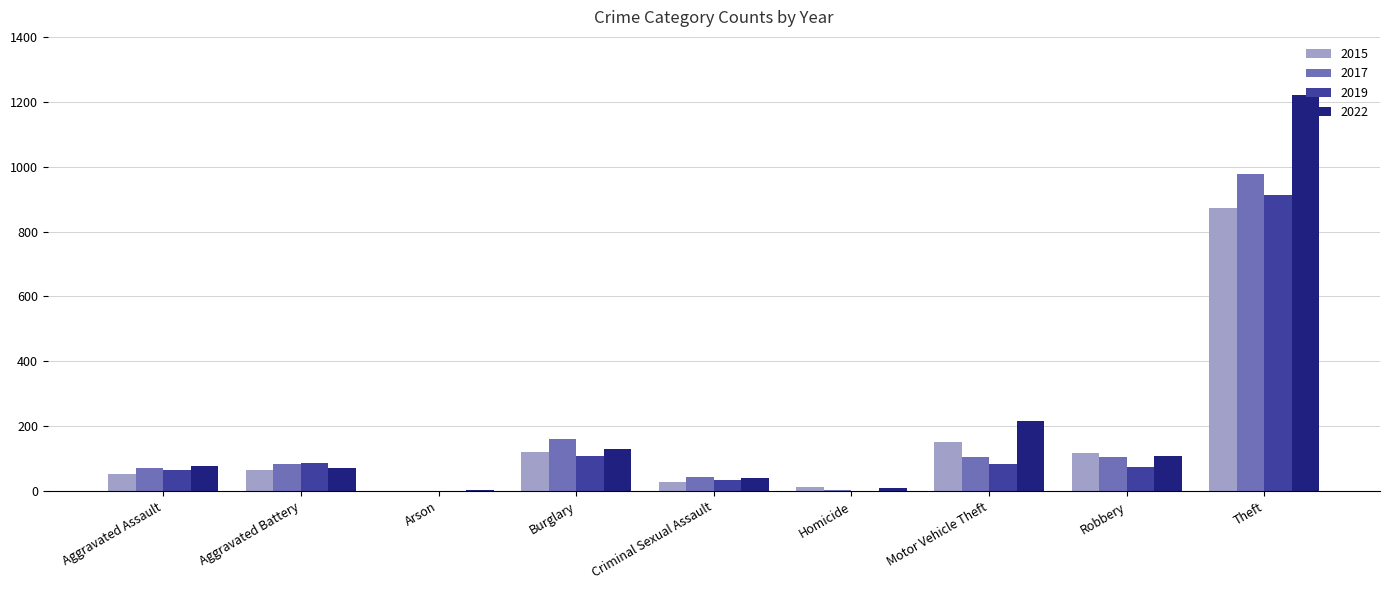

What is the sum of all 2015 values?

1425